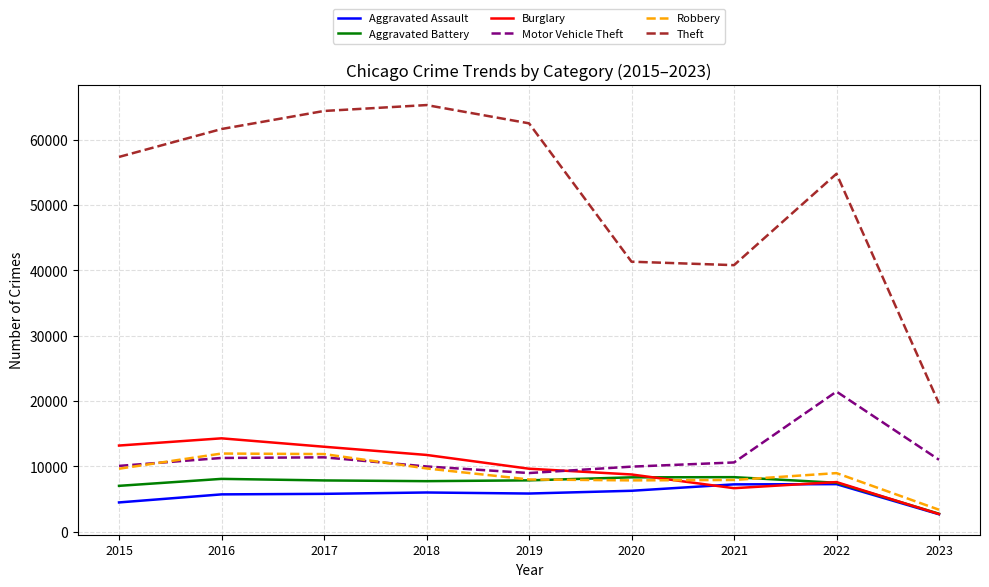

True or false: Motor Vehicle Theft and Theft cross at least once.

False